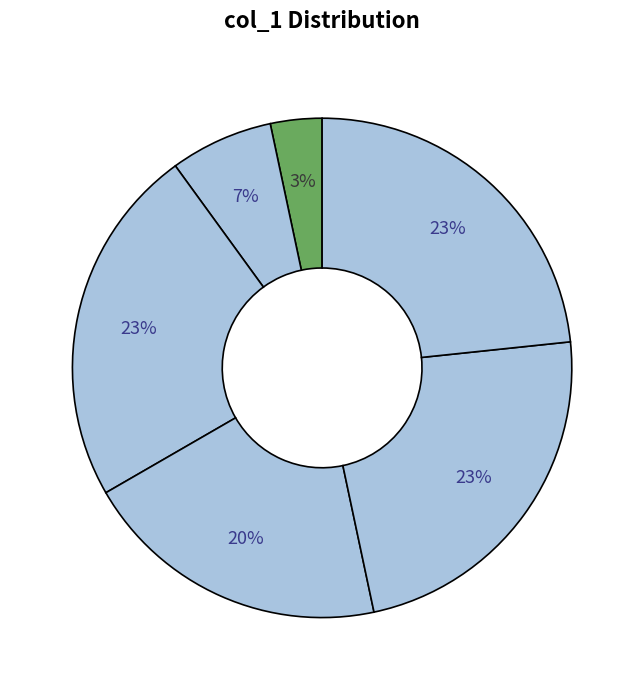

How many slices are in this pie chart?

6